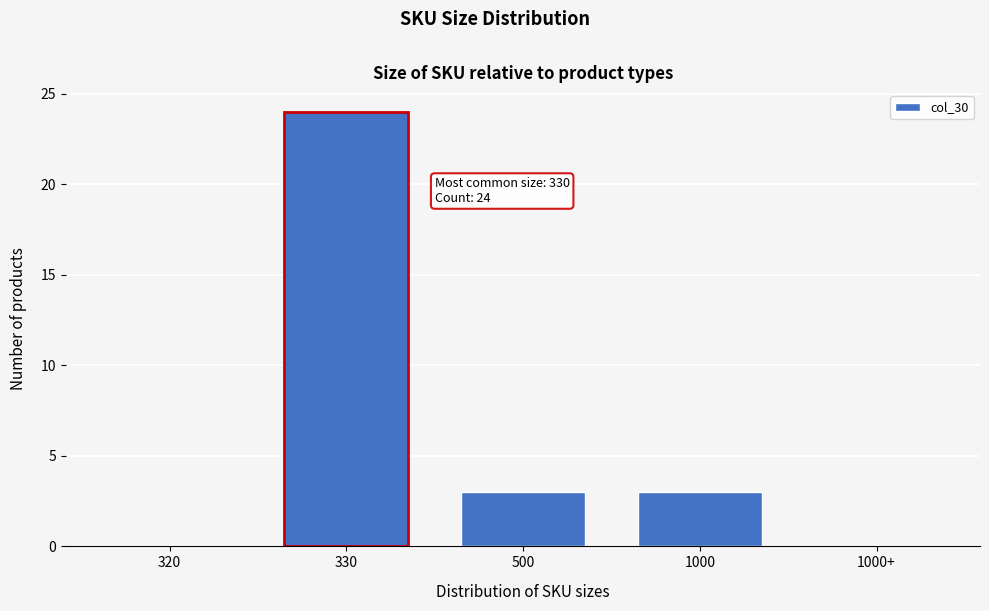

Reading left to right, what are all the values shown in this chart?

320=0	330=24	500=3	1000=3	1000+=0